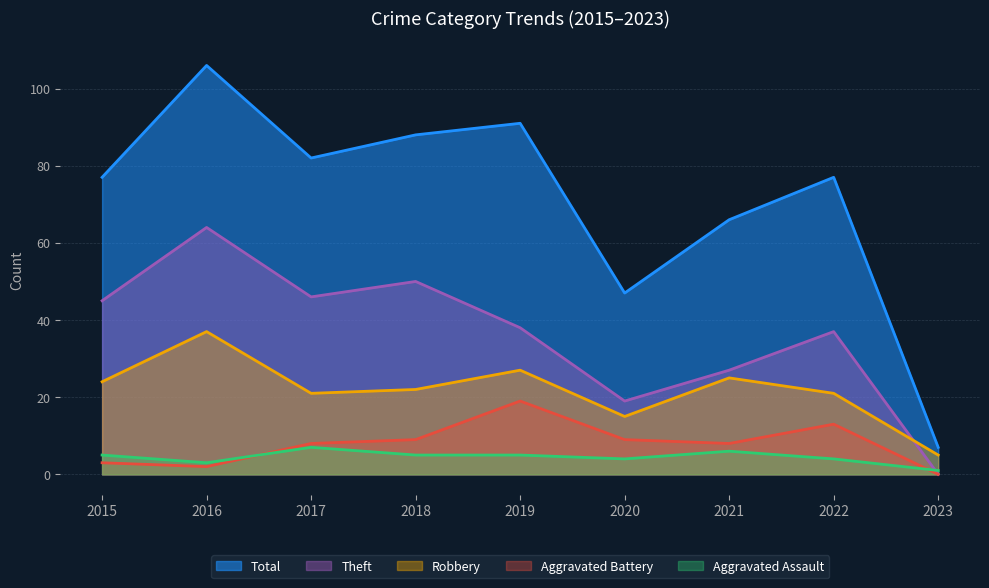

At which category does Total reach its first local valley?

2017